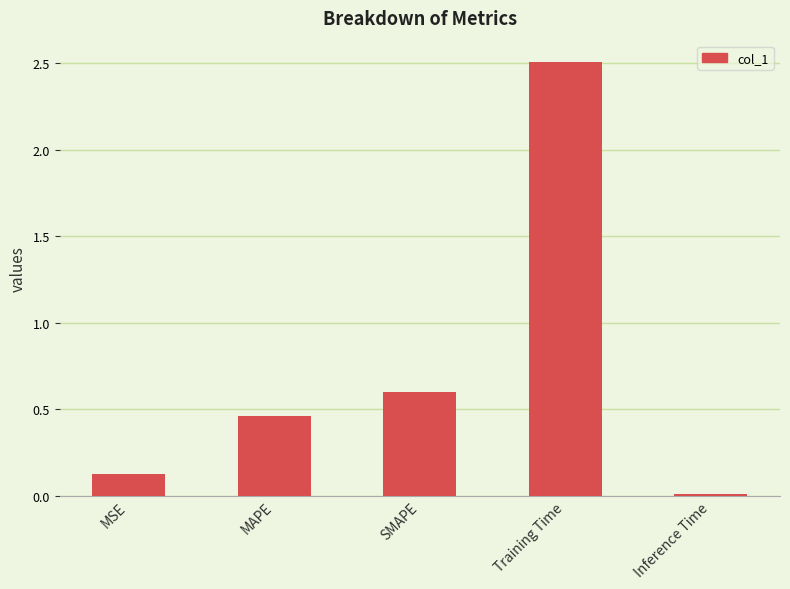

What is the average value?

0.7